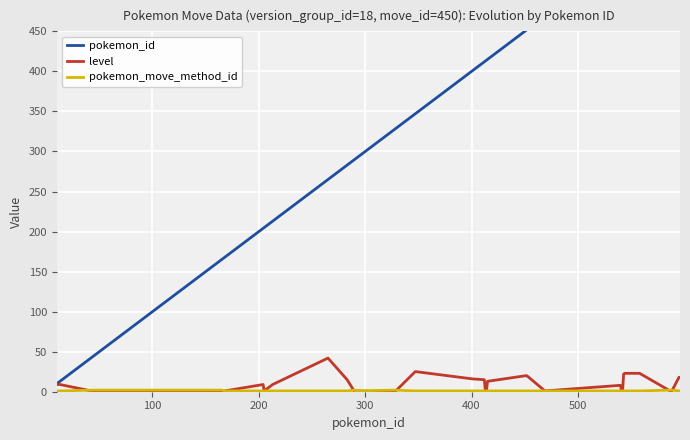

Which series has the largest total across all categories?

pokemon_id